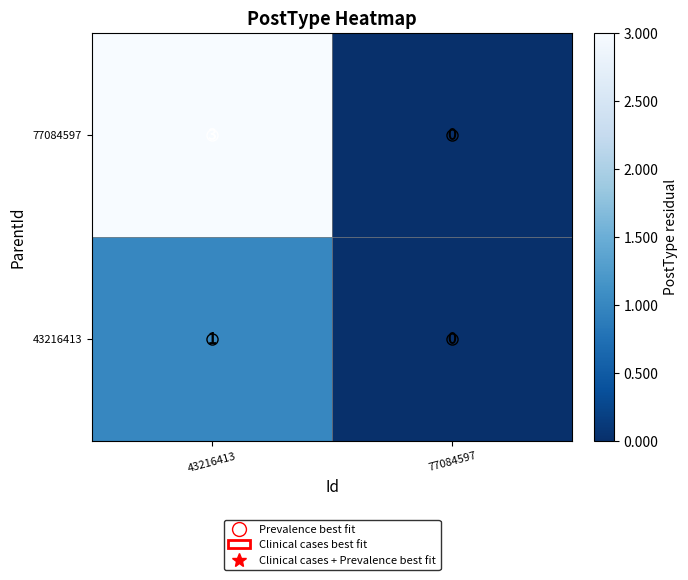

What is the sum of the 77084597 values at 77084597 and 43216413?

3